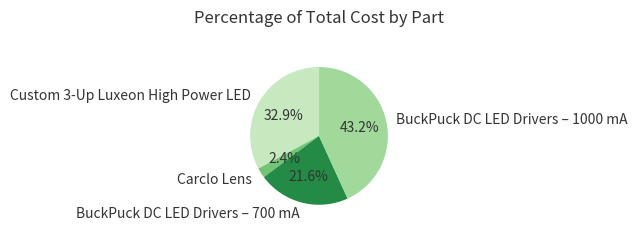

To the nearest percent, what is the average slice percentage?

25%